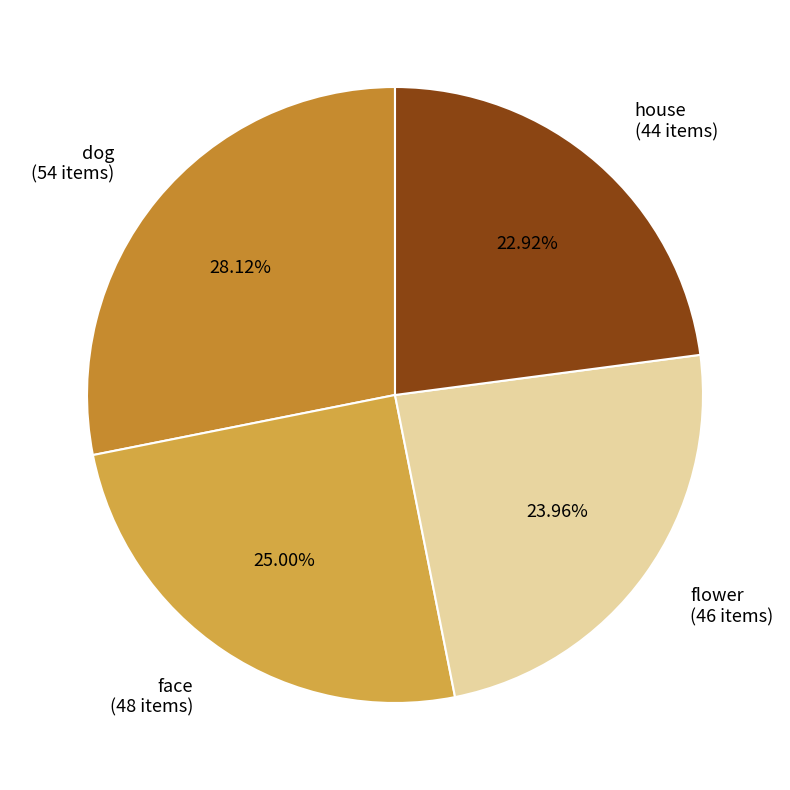

To the nearest percent, what percentage of the pie is dog?

28%